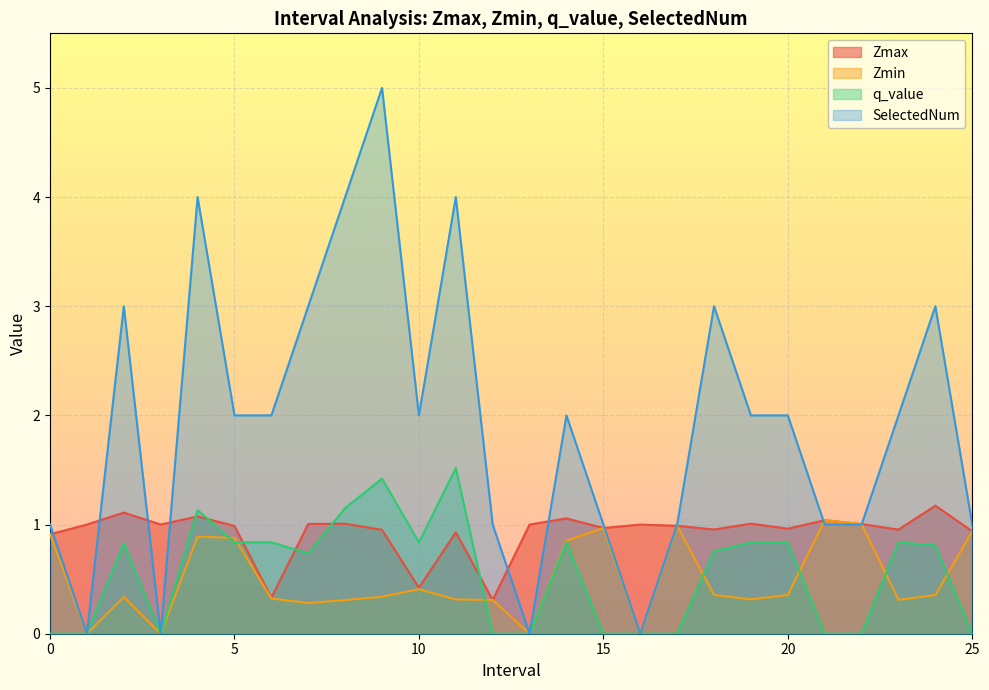

Does the chart display data point markers on the line(s)?

No